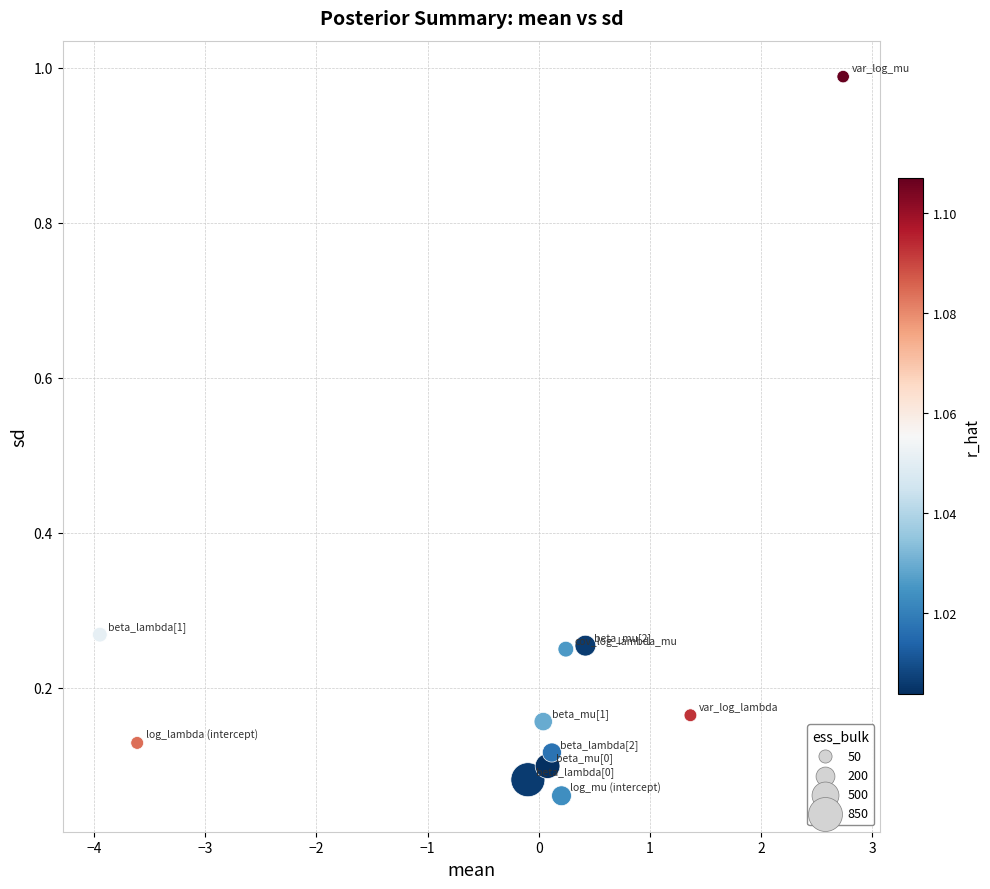

What is the range of Y values (max minus min)?

0.9